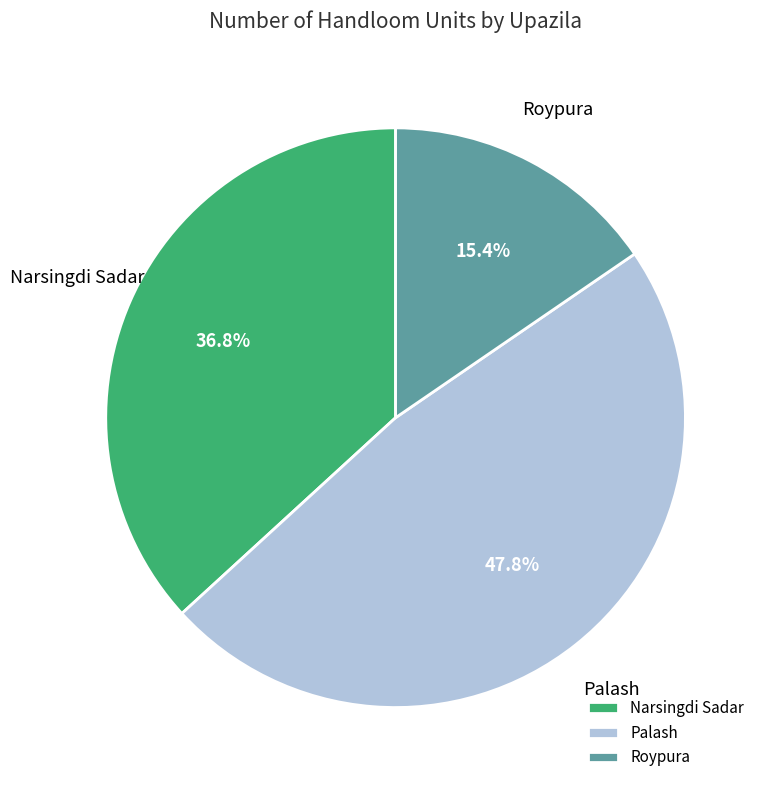

Which has a higher value, Narsingdi Sadar or Palash?

Palash